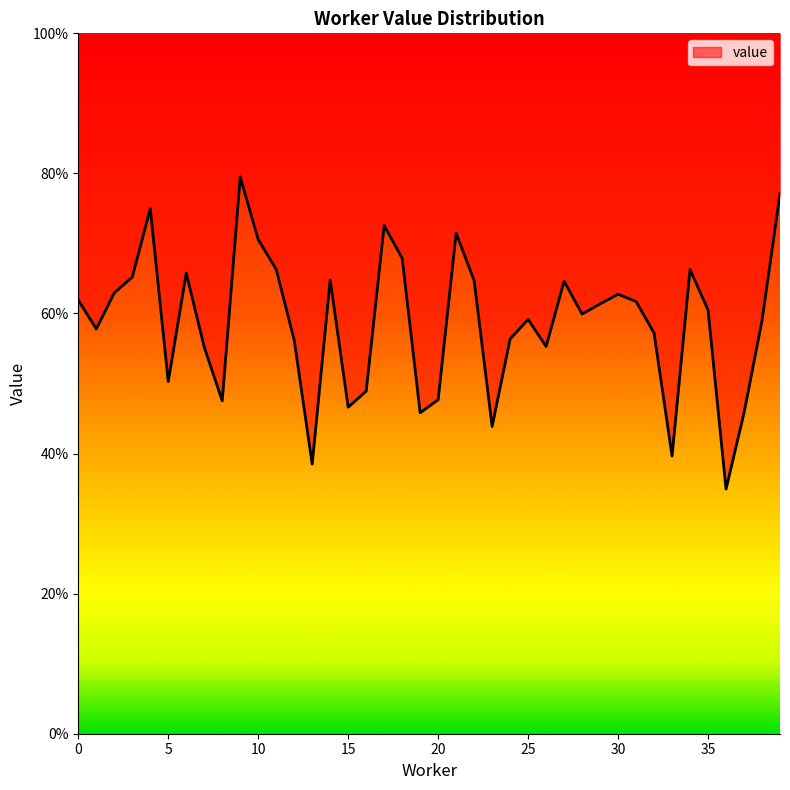

How many points are lower than both their immediate neighbors (excluding endpoints)?

11